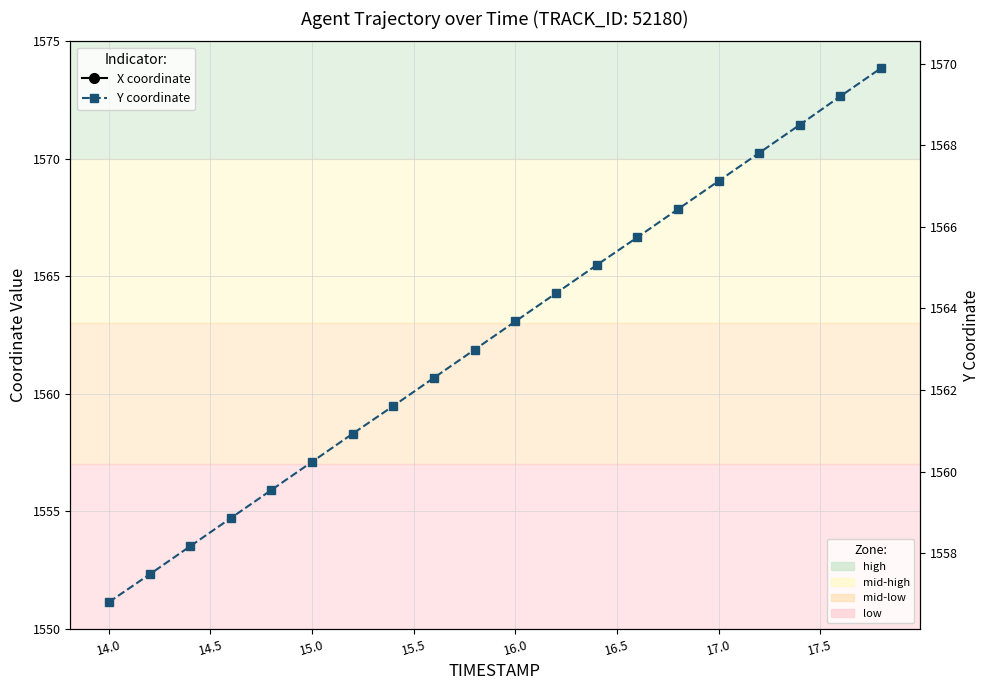

True or false: Y coordinate has more than 0 interior local peaks.

False